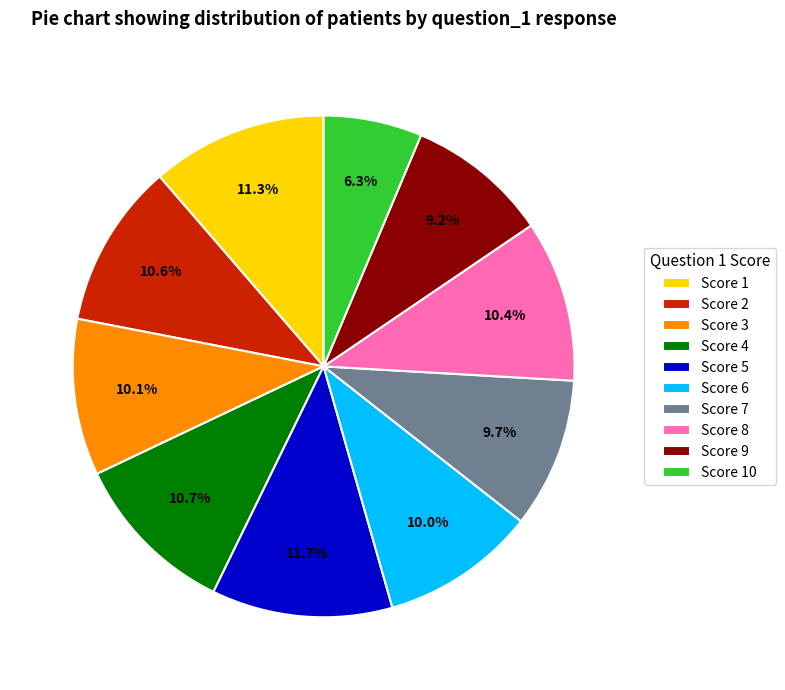

Is Score 3 the majority of the pie?

No